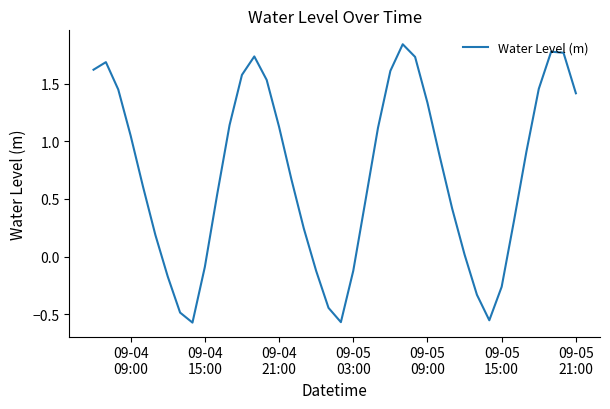

What is the difference between the maximum and minimum values?

2.4